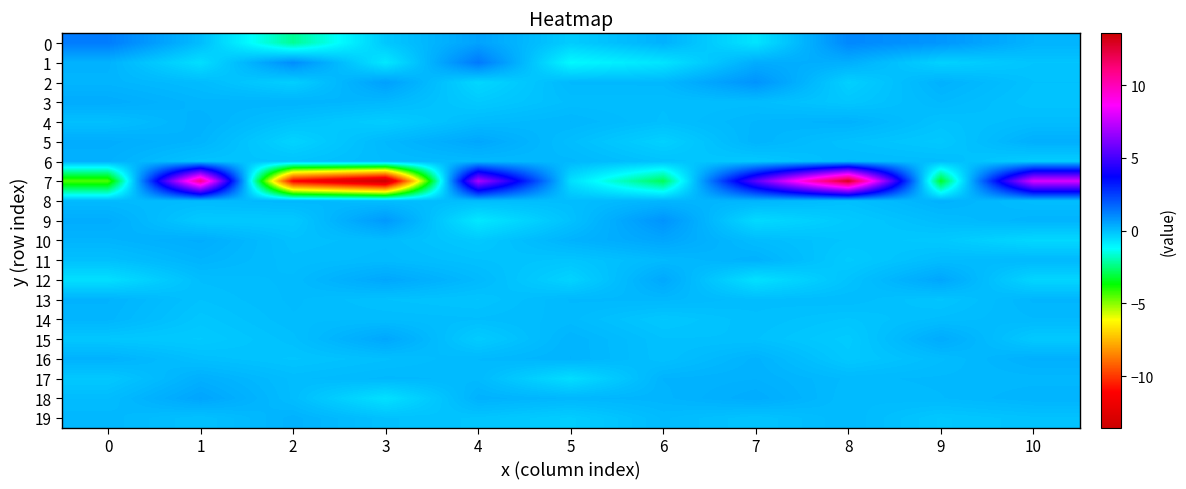

Reading right to left, transcribe all the data shown in this chart.

0: 10=0.2	9=0.8	8=1.1	7=-0.7	6=0.3	5=-0.3	4=0.5	3=-0.2	2=-2.2	1=0.0	0=1.3
1: 10=-0.1	9=-0.4	8=0.3	7=0.4	6=-0.7	5=-1.1	4=1.3	3=-0.8	2=1.0	1=-0.6	0=0.2
2: 10=-0.1	9=0.3	8=-0.3	7=0.8	6=0.1	5=0.1	4=-0.5	3=0.6	2=-0.3	1=0.1	0=0.2
3: 10=-0.1	9=0.1	8=-0.2	7=0.0	6=0.0	5=0.0	4=-0.2	3=0.1	2=0.2	1=0.2	0=0.4
4: 10=0.0	9=-0.1	8=0.2	7=0.2	6=-0.0	5=0.2	4=0.1	3=-0.3	2=-0.1	1=0.3	0=-0.0
5: 10=0.3	9=-0.2	8=-0.0	7=0.2	6=-0.3	5=0.0	4=0.5	3=0.1	2=-0.4	1=0.2	0=0.3
6: 10=-0.3	9=0.0	8=0.1	7=-0.2	6=-0.1	5=0.1	4=0.1	3=0.1	2=-0.1	1=-0.1	0=0.3
7: 10=7.9	9=-3.3	8=13.0	7=5.4	6=-2.8	5=-0.6	4=7.0	3=-13.6	2=-11.1	1=10.9	0=-4.4
8: 10=0.0	9=0.2	8=-0.0	7=0.2	6=0.2	5=0.0	4=0.0	3=0.0	2=0.2	1=0.1	0=0.1
9: 10=0.2	9=0.0	8=-0.2	7=-0.5	6=0.8	5=-0.1	4=-0.8	3=0.7	2=-0.2	1=-0.2	0=0.3
10: 10=-0.5	9=-0.2	8=-0.1	7=0.0	6=0.5	5=0.2	4=-0.2	3=0.0	2=-0.0	1=0.3	0=0.2
11: 10=0.1	9=0.0	8=-0.2	7=0.3	6=0.1	5=-0.1	4=-0.0	3=0.1	2=0.0	1=0.2	0=-0.0
12: 10=-0.4	9=0.5	8=-0.1	7=-0.7	6=0.4	5=-0.4	4=0.1	3=0.5	2=0.1	1=0.0	0=-0.6
13: 10=0.2	9=-0.1	8=0.0	7=0.0	6=0.1	5=0.1	4=-0.1	3=-0.1	2=0.1	1=-0.1	0=0.2
14: 10=0.1	9=0.0	8=-0.1	7=-0.0	6=-0.2	5=0.1	4=0.0	3=0.0	2=0.0	1=-0.1	0=0.2
15: 10=-0.2	9=0.4	8=-0.2	7=-0.0	6=-0.0	5=0.2	4=-0.3	3=0.5	2=-0.0	1=-0.2	0=-0.2
16: 10=0.3	9=0.0	8=-0.2	7=0.2	6=-0.0	5=0.2	4=0.1	3=-0.0	2=-0.1	1=-0.0	0=0.2
17: 10=0.1	9=0.1	8=0.1	7=0.3	6=0.2	5=-0.6	4=0.1	3=0.1	2=0.0	1=0.3	0=-0.2
18: 10=0.2	9=0.1	8=0.1	7=0.4	6=0.2	5=0.1	4=0.2	3=-0.7	2=0.0	1=0.5	0=0.0
19: 10=-0.1	9=-0.2	8=0.1	7=-0.1	6=0.1	5=-0.3	4=-0.1	3=-0.0	2=0.2	1=-0.1	0=0.1